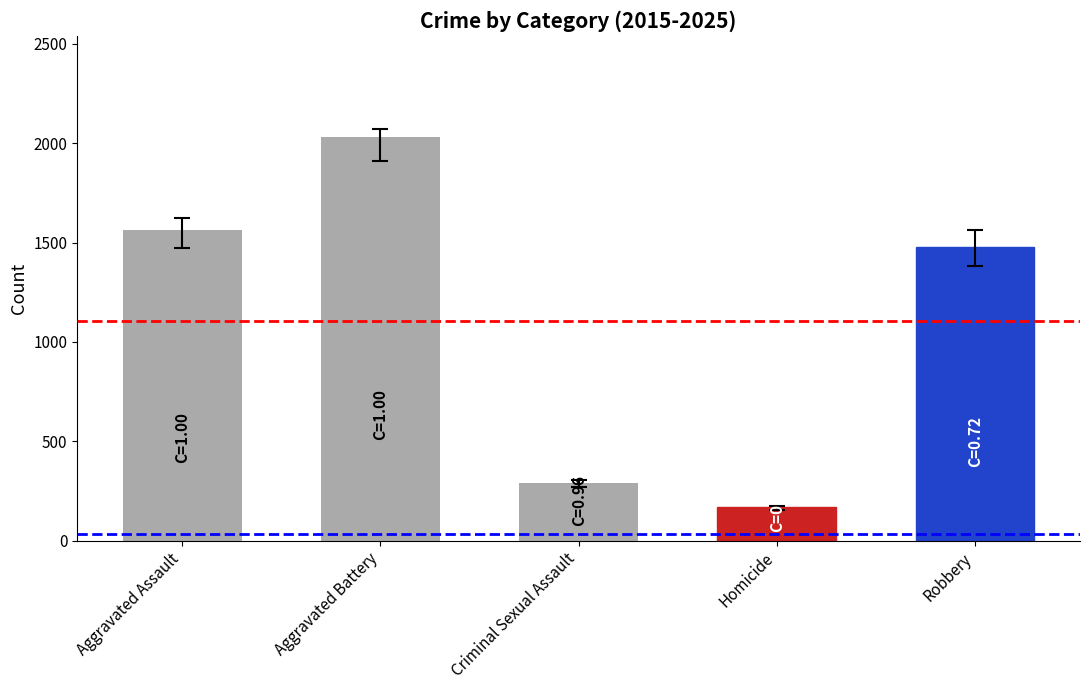

How many series are shown in this chart?

1